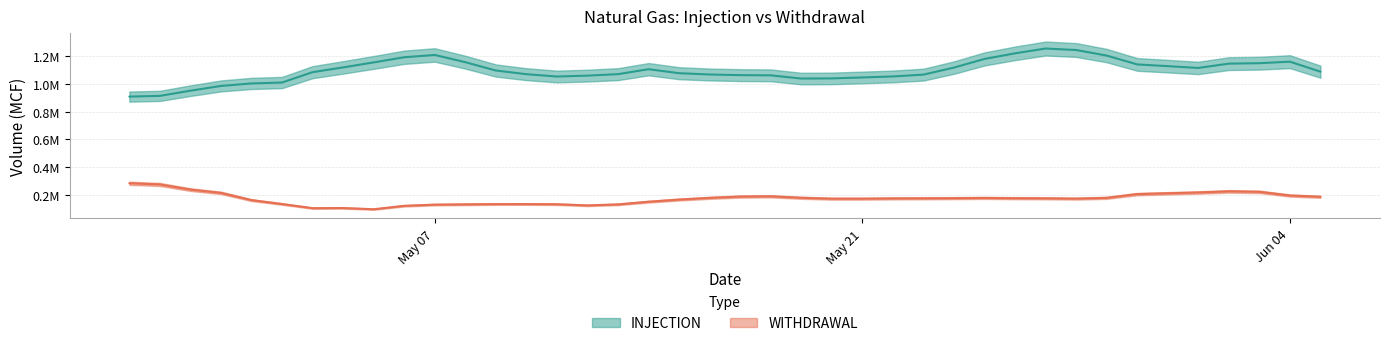

What are all the series names shown in the legend?

INJECTION, WITHDRAWAL